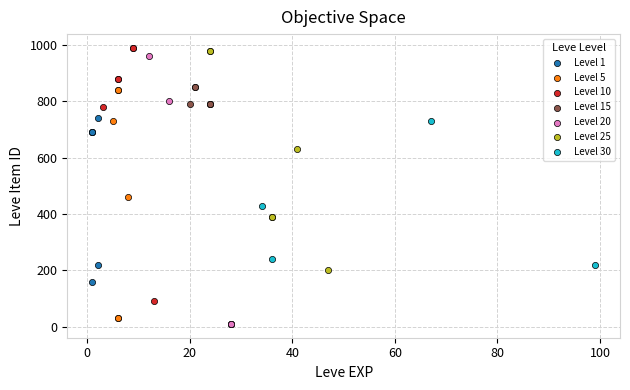

Which series contains the highest Y value?

Level 10